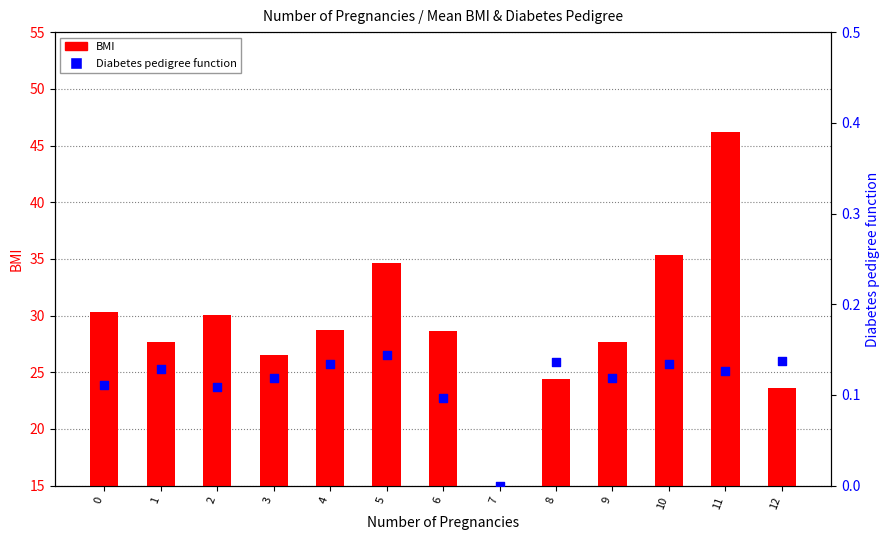

Which series reaches the maximum Y coordinate?

BMI